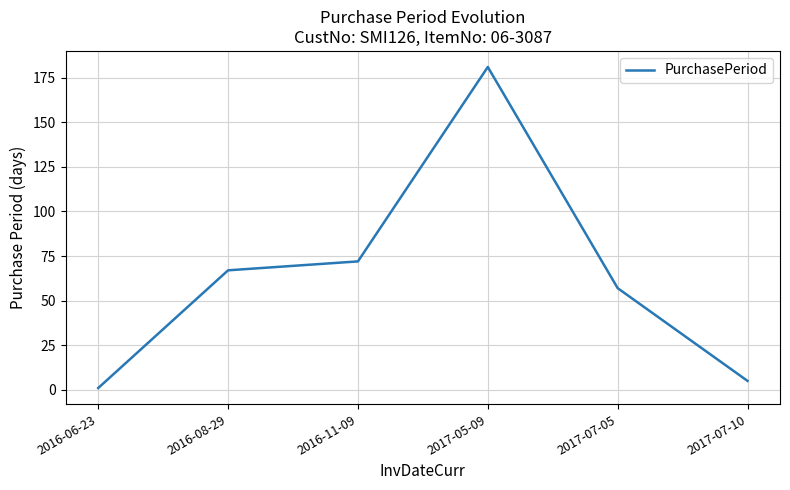

Count the number of categories in the chart.

6